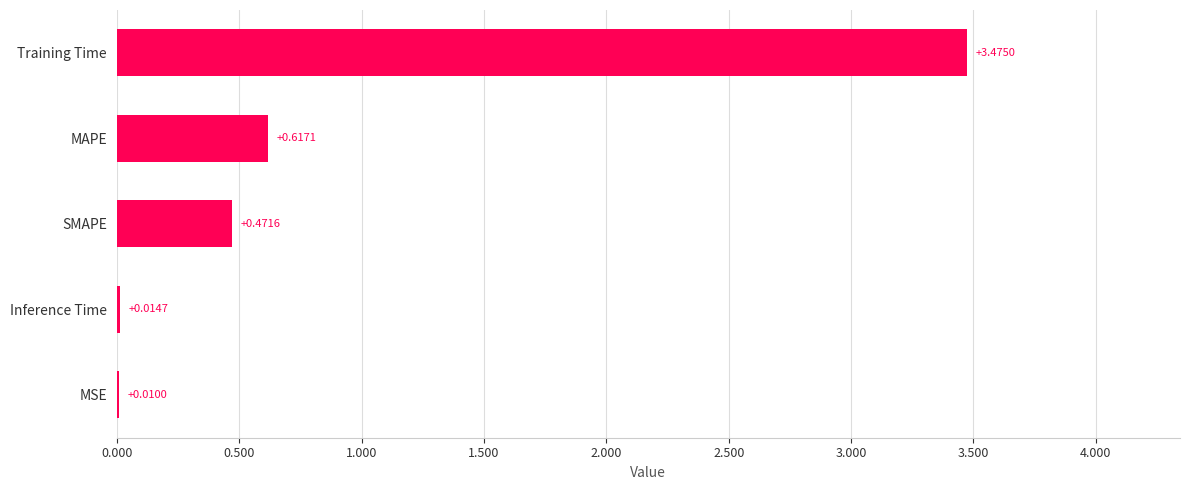

What is the sum of all values?

4.6